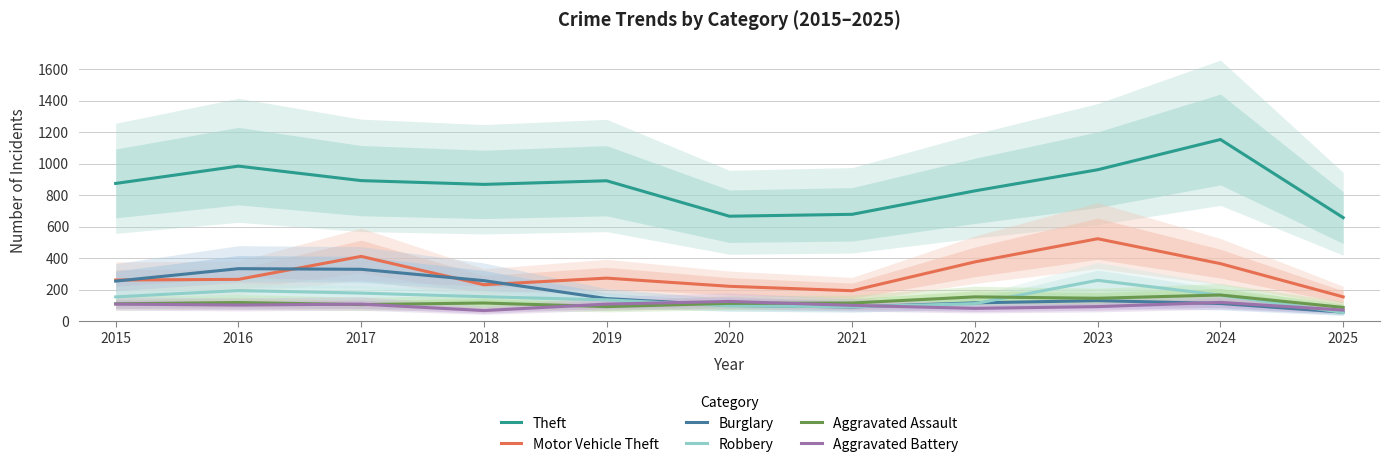

Where is the first local minimum for Motor Vehicle Theft?

2018